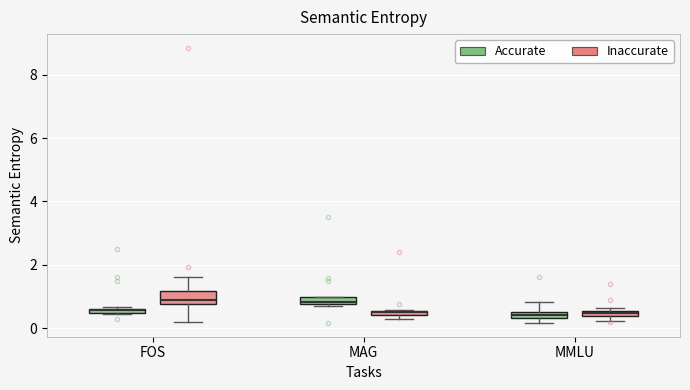

Where is the upper edge of the box for MAG (Accurate) on the y-axis? The values are not printed on the chart, so give them approximately, as read against the axis.

1.0